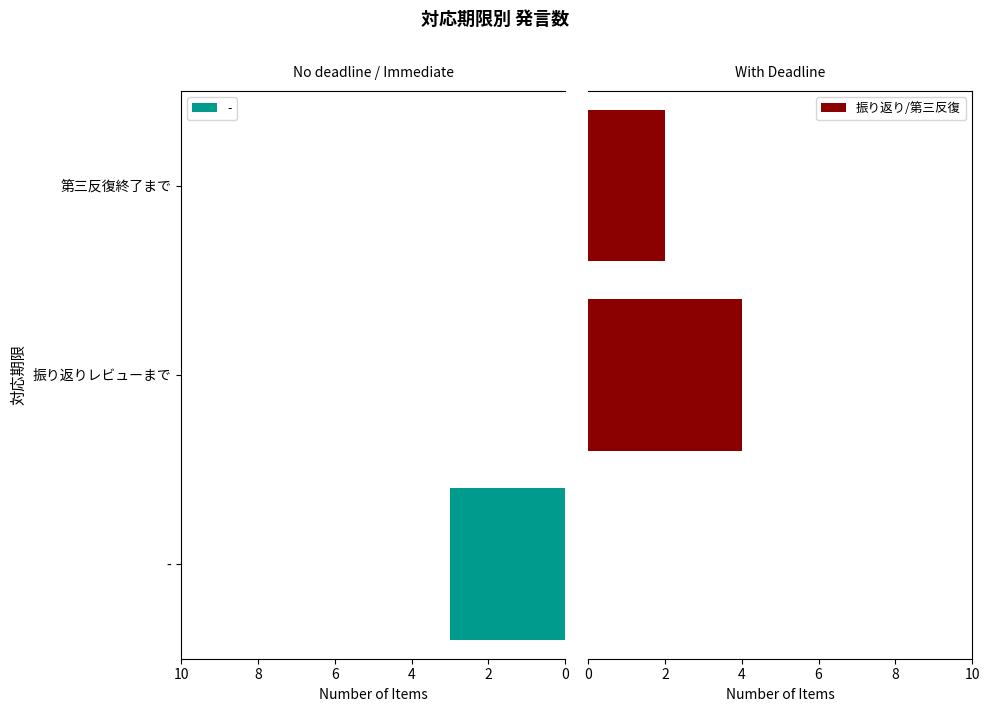

What is the difference between the values at 0 and 2?

2